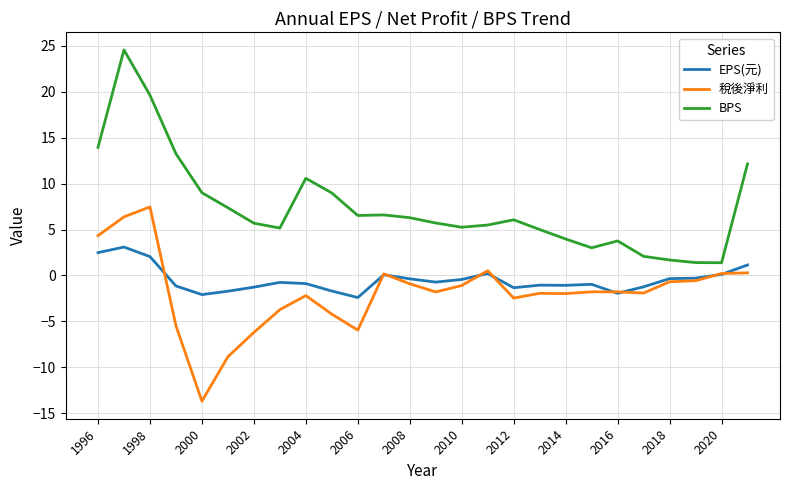

True or false: EPS(元) and BPS cross at least once.

False